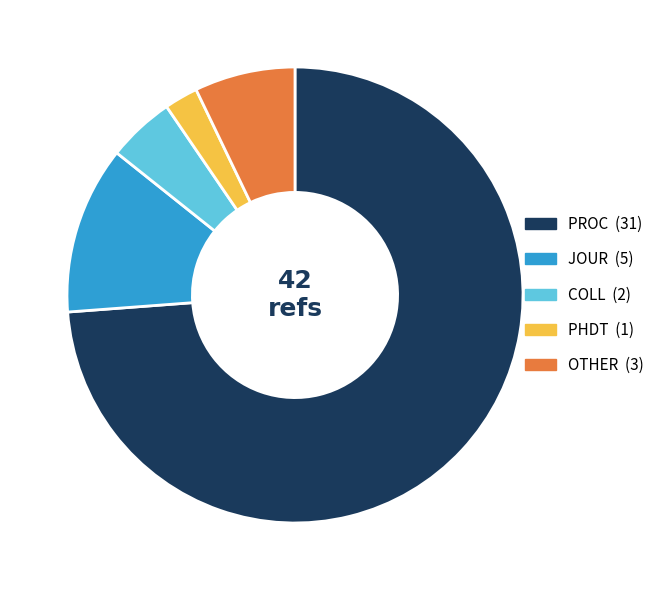

How many slices are in this pie chart?

5